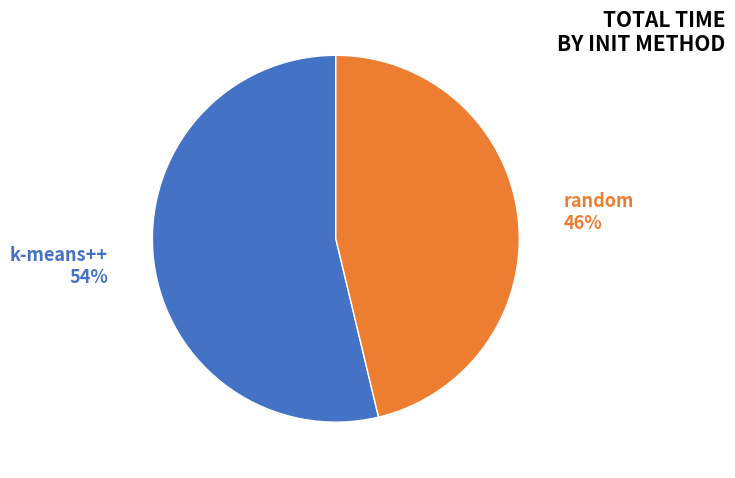

How many segments does this pie chart have?

2